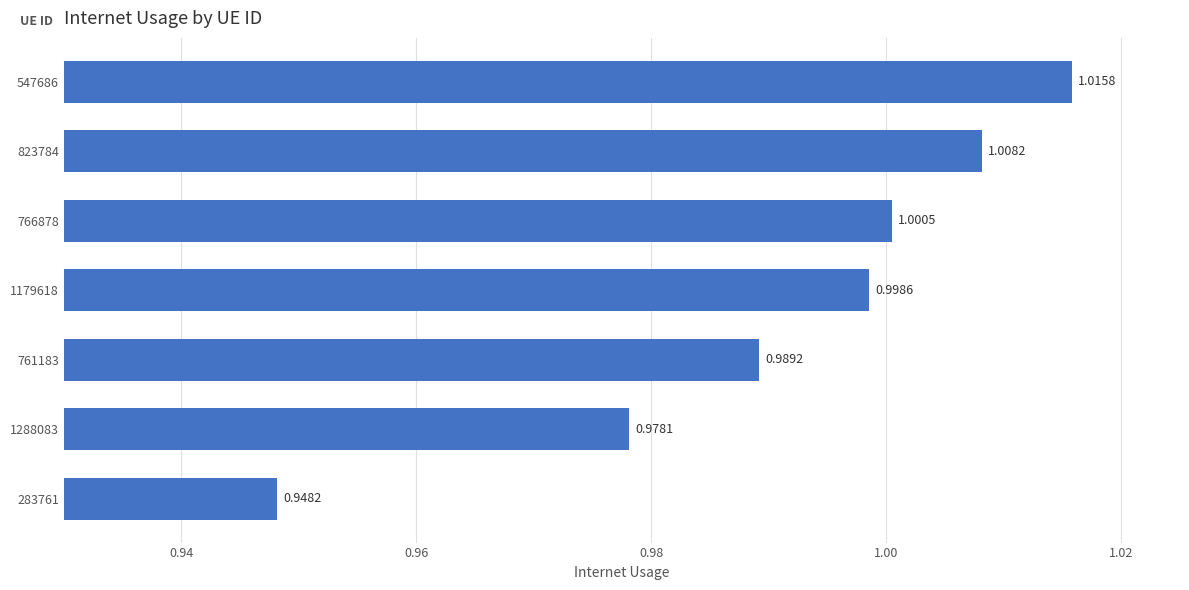

What is the sum of all values?

6.9